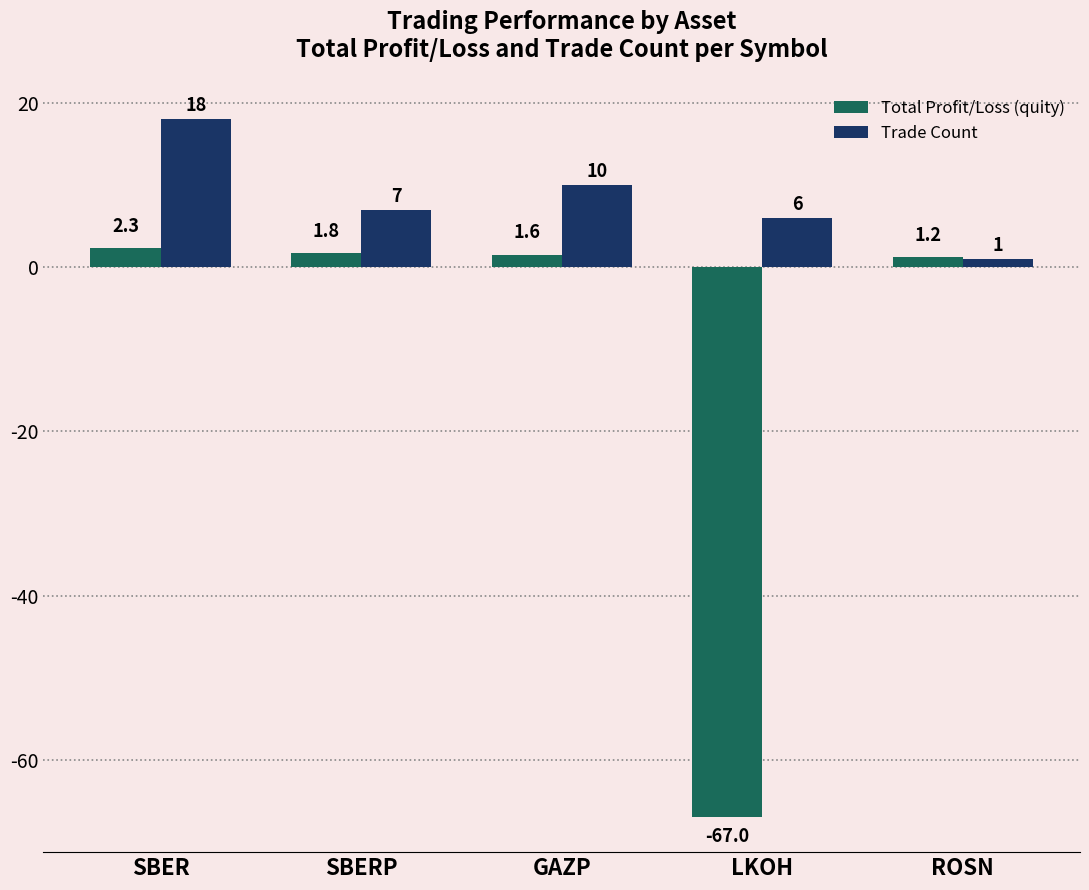

Where is Total Profit/Loss (quity) nearest to the value -32?

ROSN